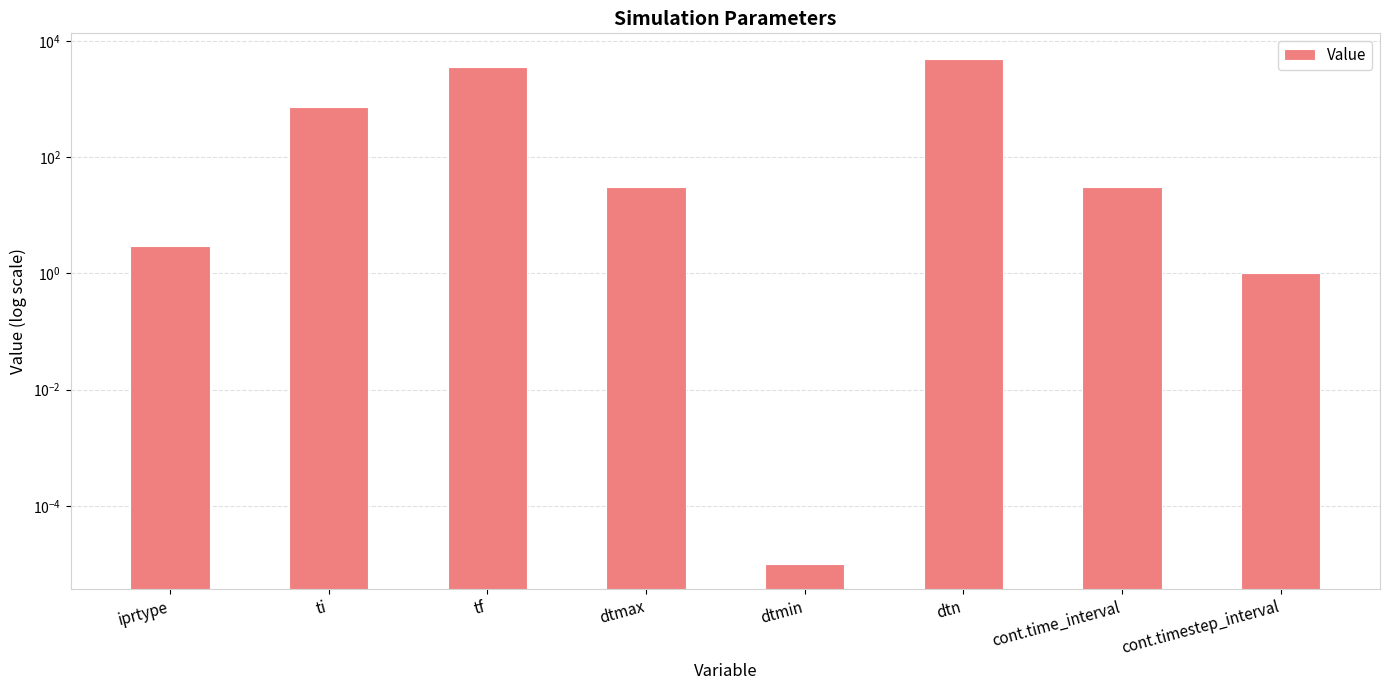

What is the label of the 4th bar from the left?

dtmax